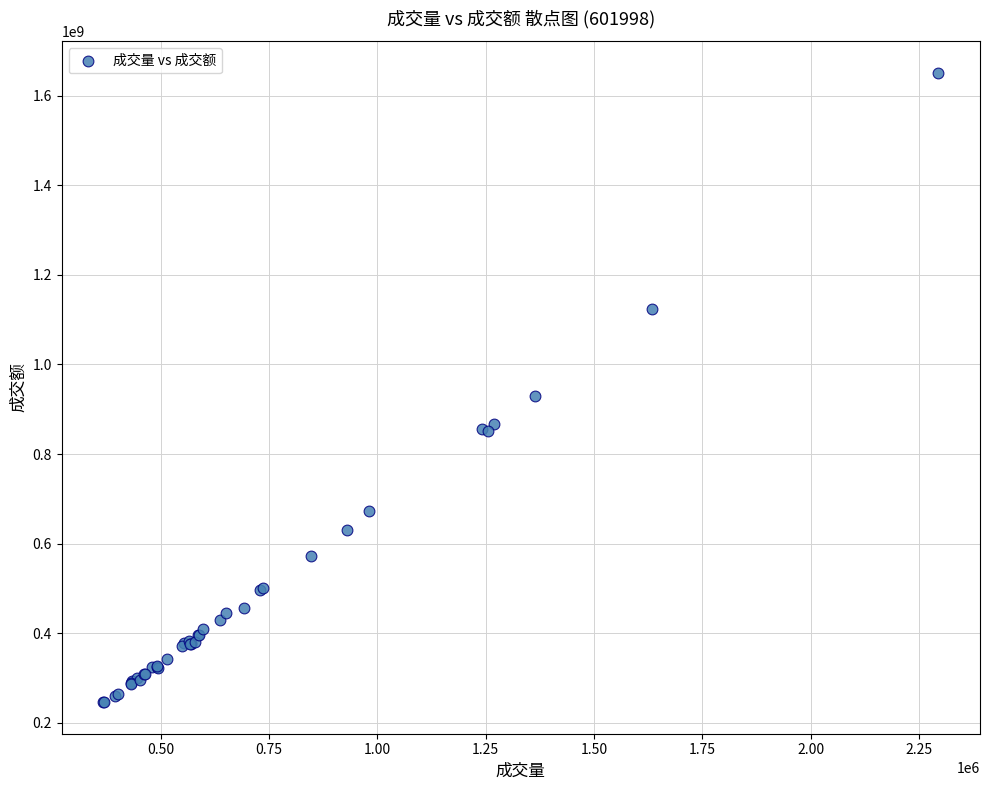

What Y value in the scatter plot is closest to 948419831?

930354280